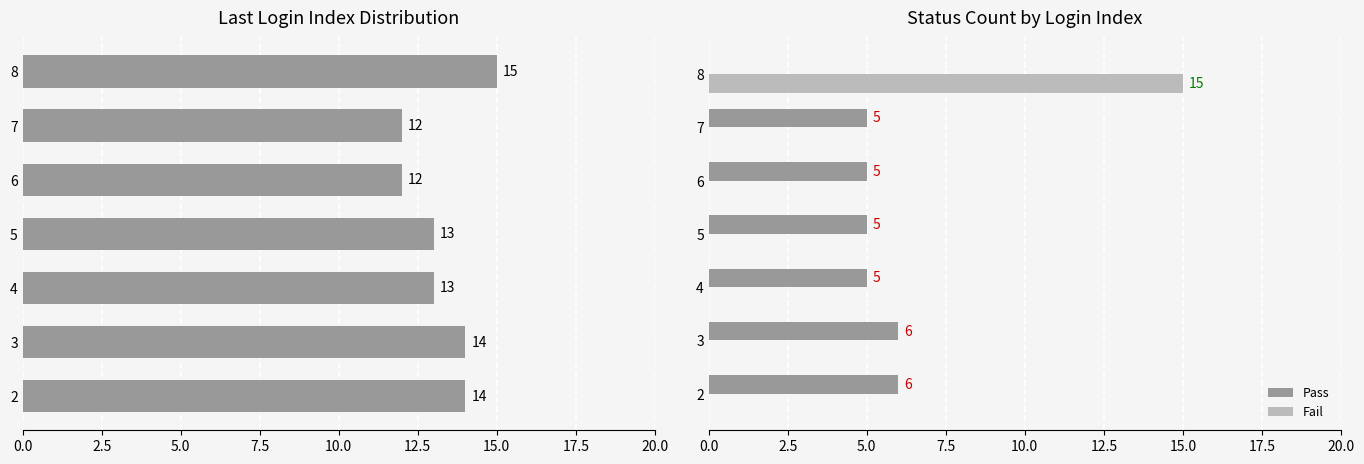

The value of Fail at 4 is 6. True or false?

False